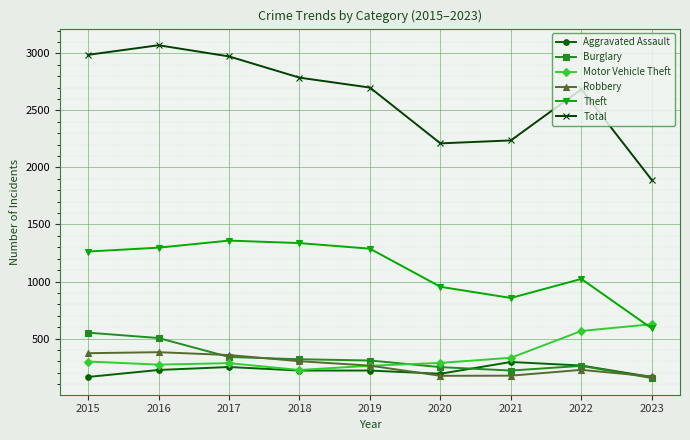

True or false: Theft and Burglary intersect in this chart.

False